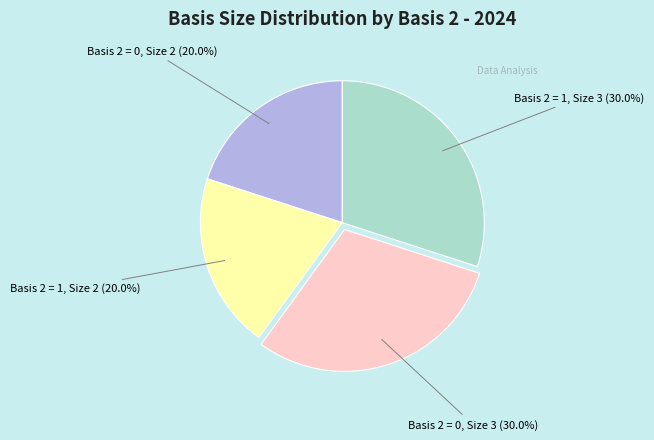

Does any single category account for the majority?

No